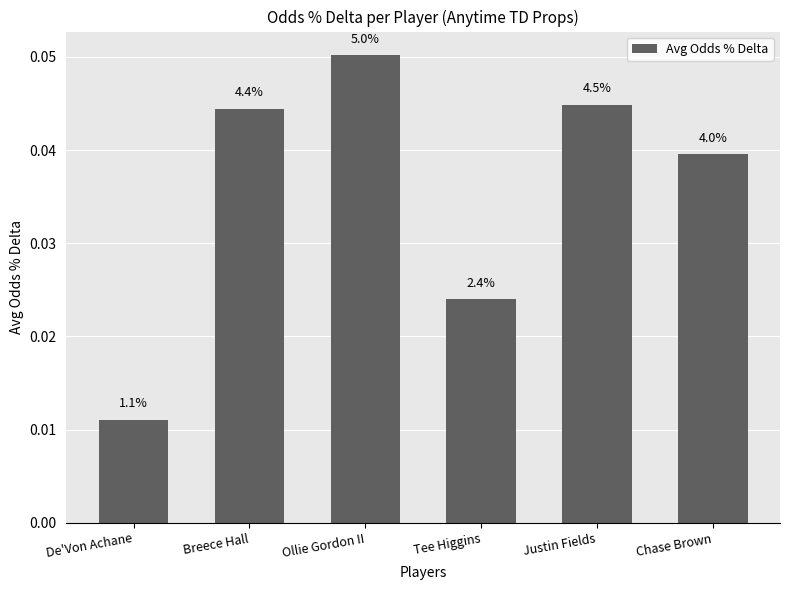

At which category does the chart reach its peak across all series?

Ollie Gordon II